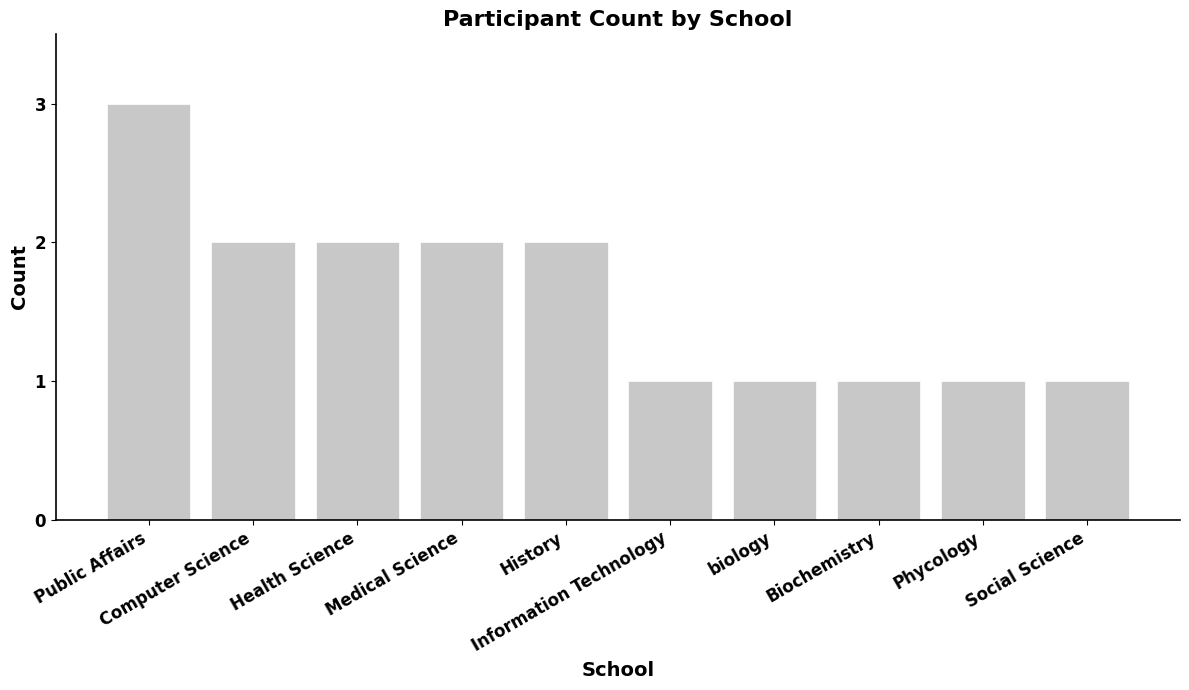

How many data points are less than 2?

5